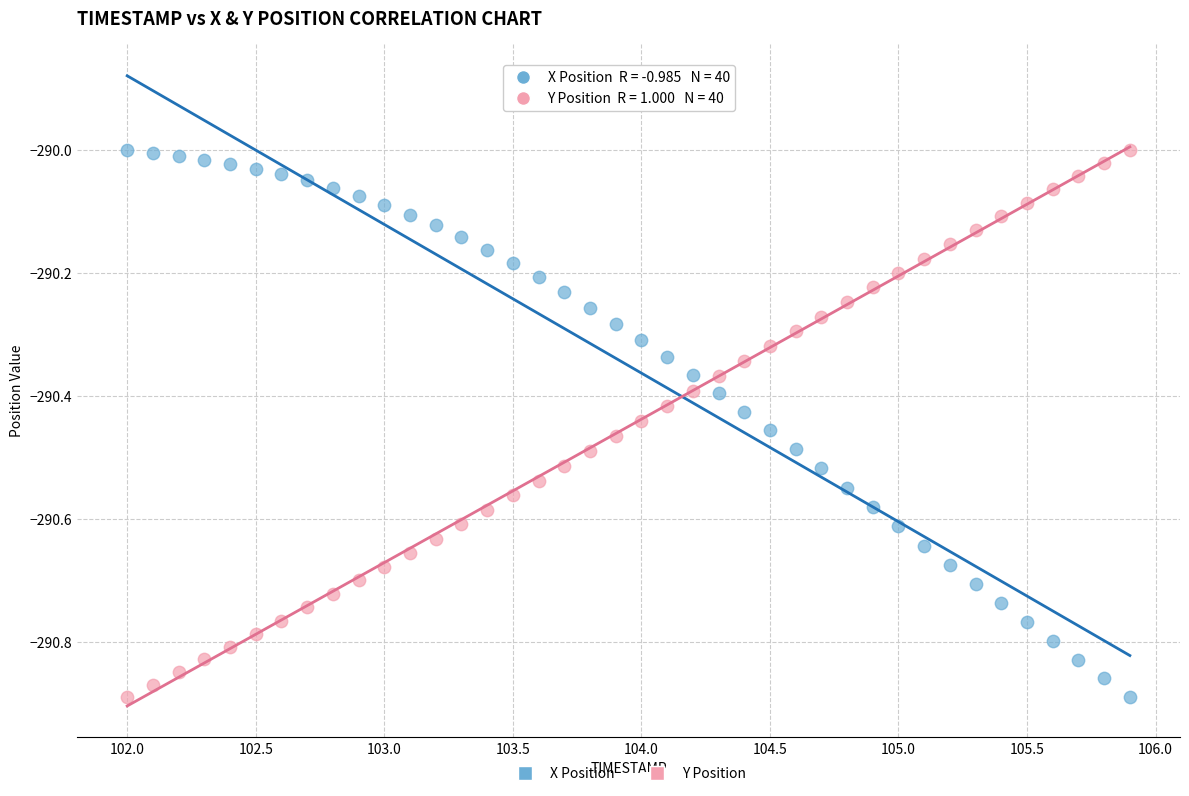

Across all data points, what is the range of Y values (max minus min)?

0.9